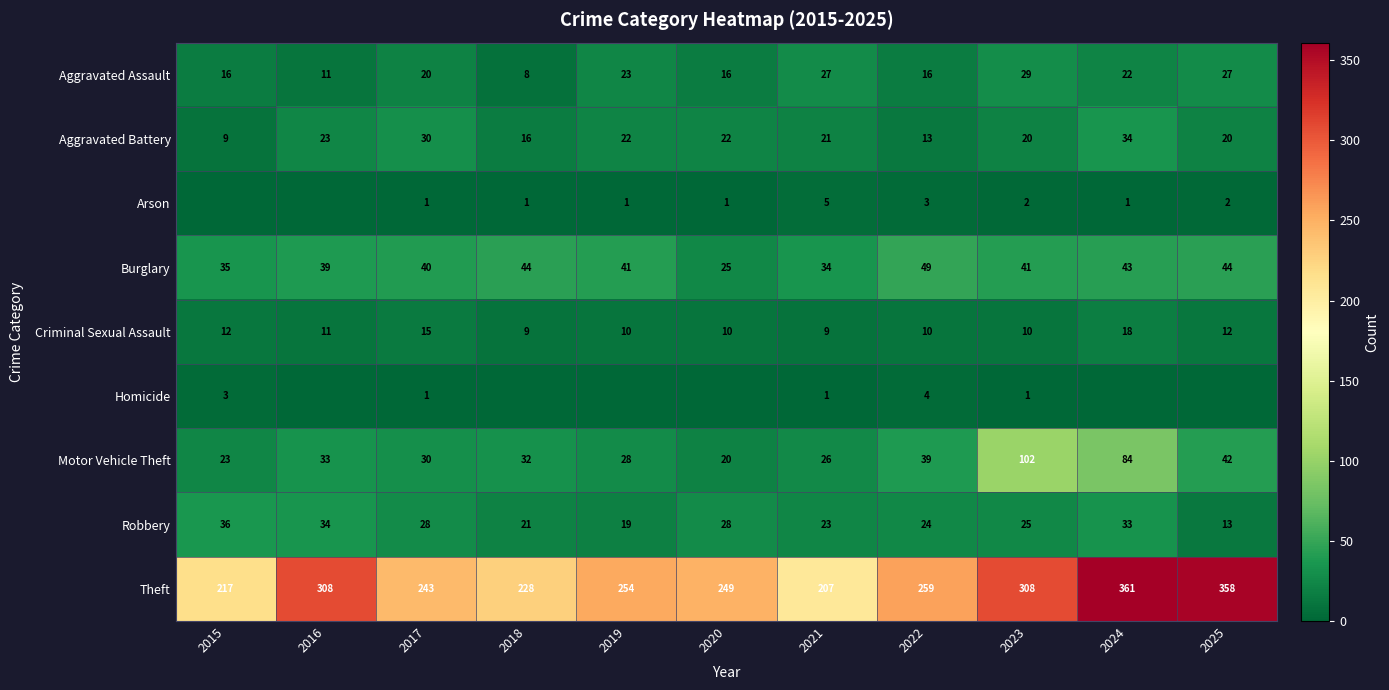

Read the Motor Vehicle Theft value at 2023, to the nearest 10.

100